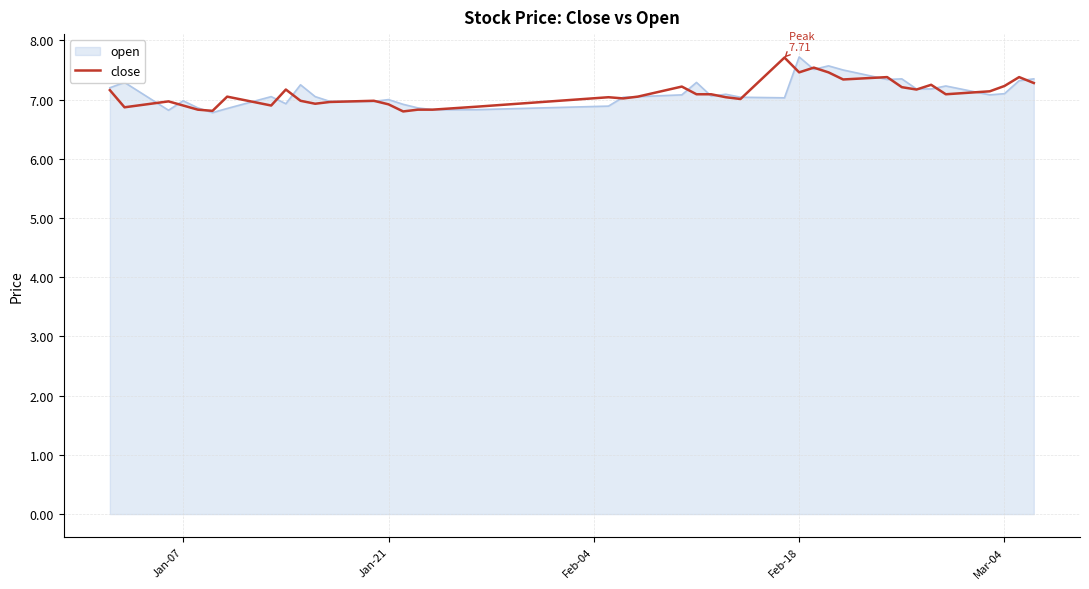

What is the minimum value shown in the chart?

6.8